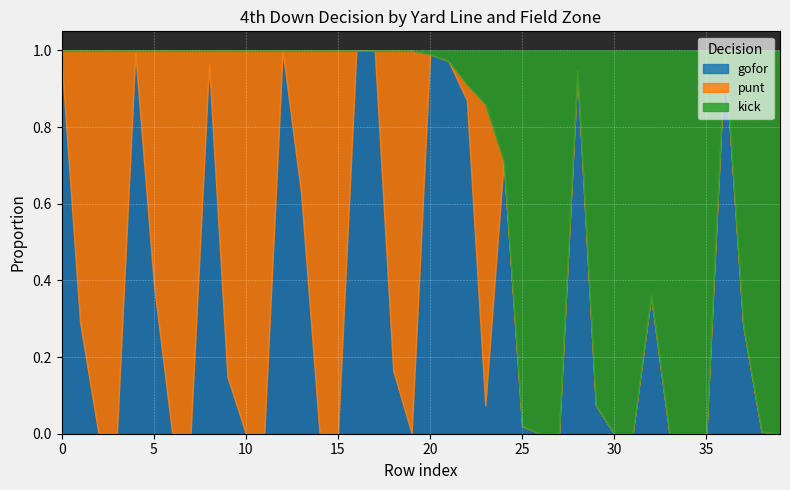

Which series ends up on top after the final intersection of gofor and kick?

kick